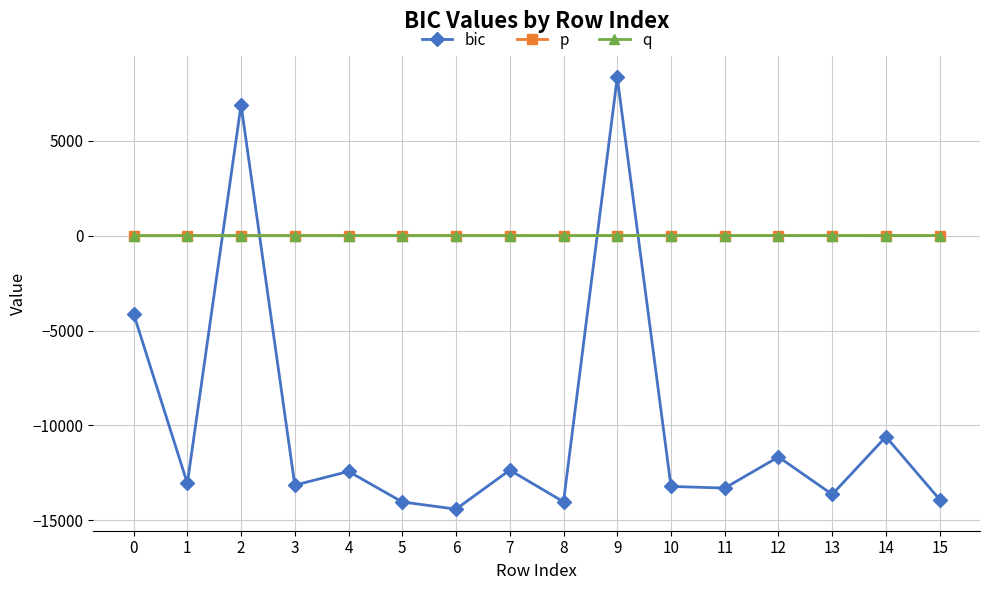

What is the sum of all p values?

63.0